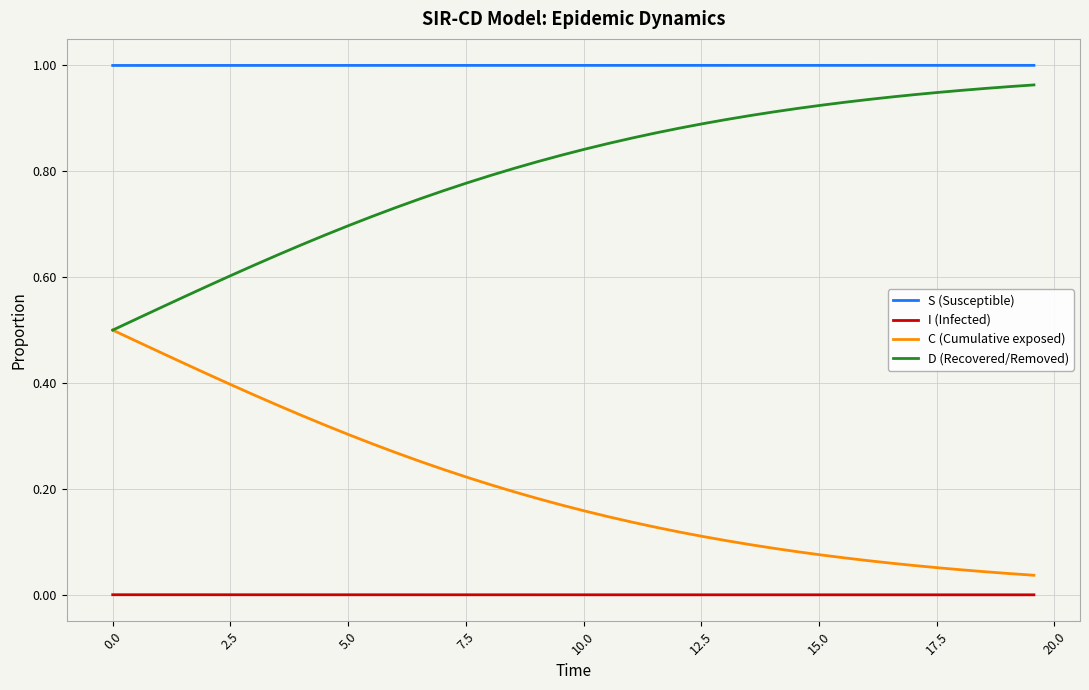

Which series has the largest total across all categories?

S (Susceptible)